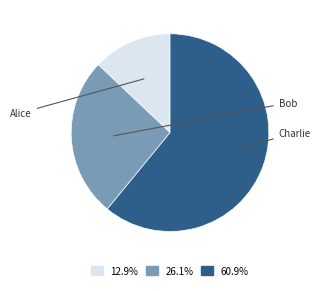

Does any single category account for the majority?

Yes